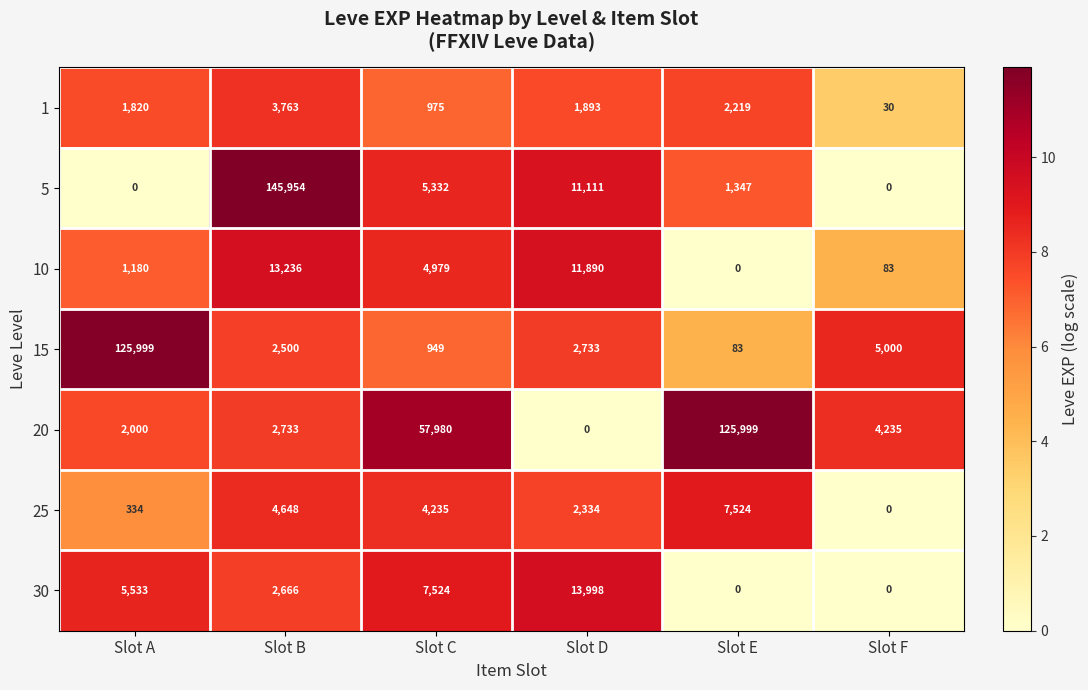

Which category has the lowest value in the 10 series?

Slot E